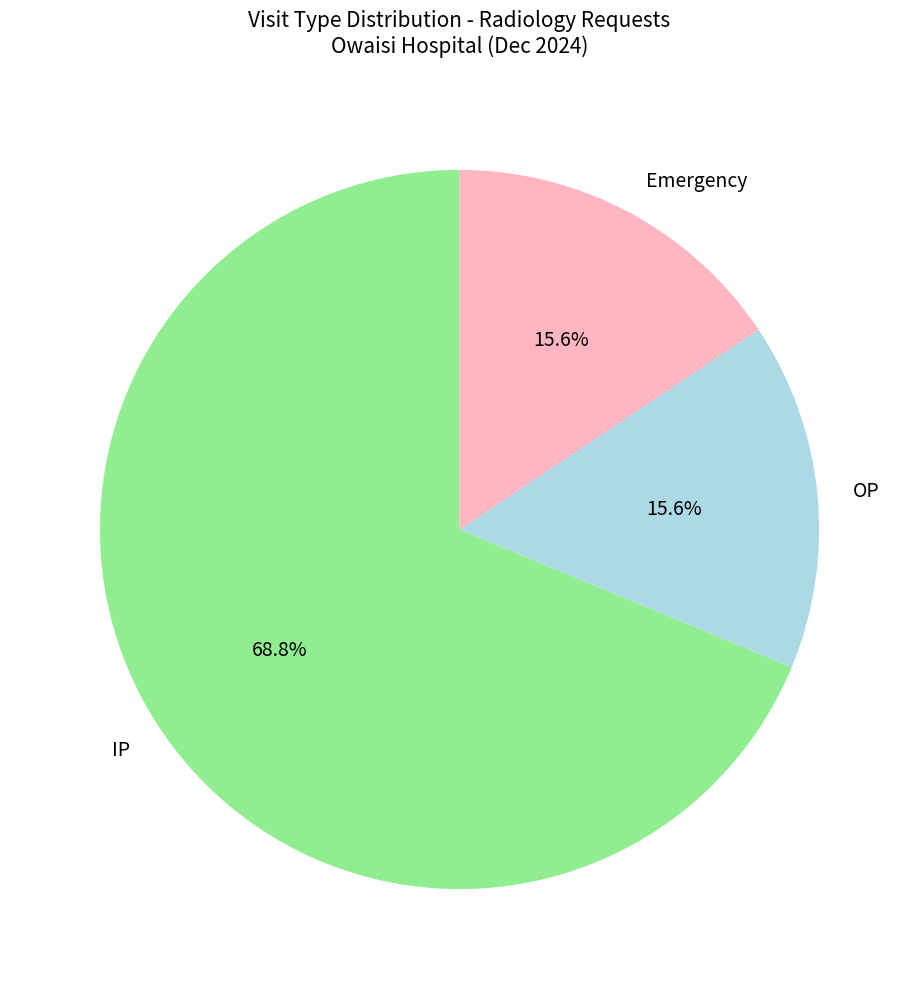

To the nearest percent, what is the average slice percentage?

33%